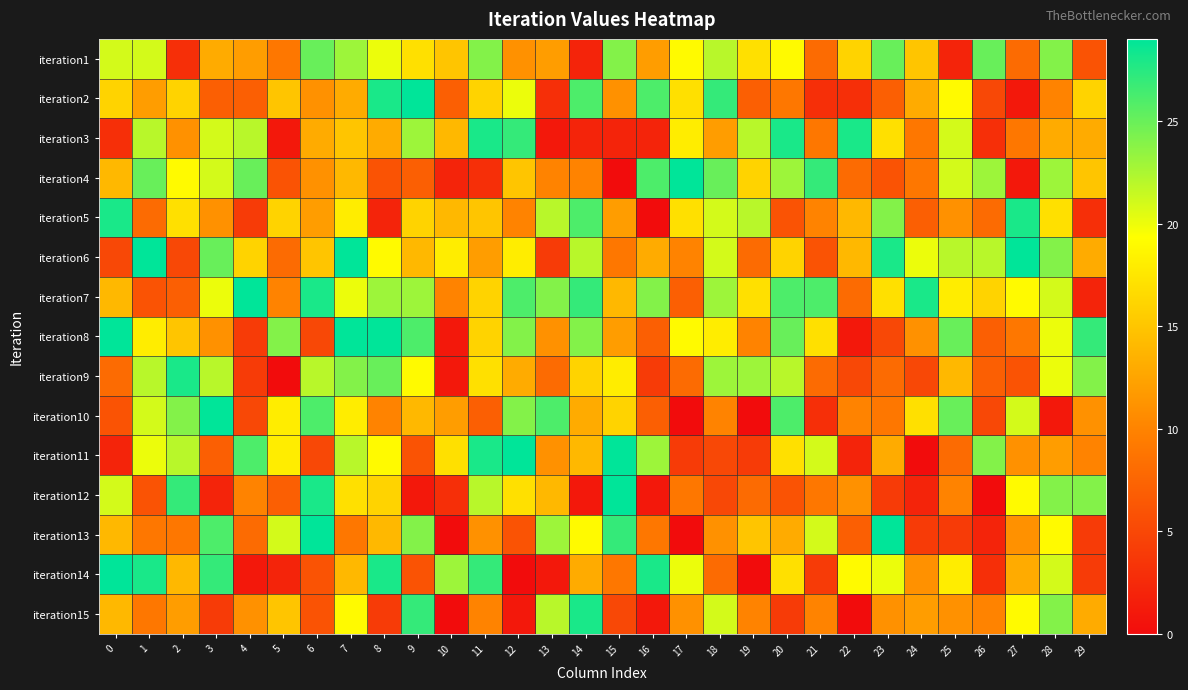

Rank the series at 28 from lowest to highest value.

iteration10, iteration2, iteration11, iteration3, iteration5, iteration13, iteration8, iteration9, iteration7, iteration14, iteration4, iteration1, iteration6, iteration12, iteration15